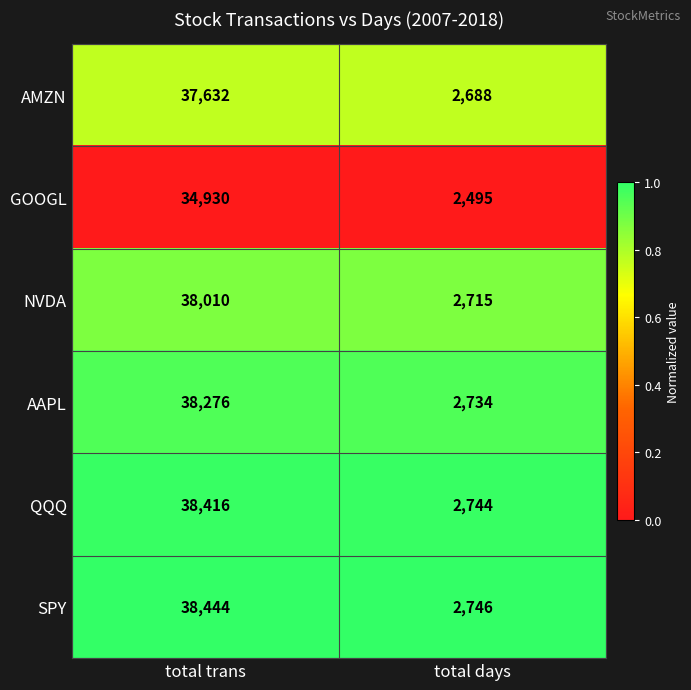

Which series has the largest total across all categories?

SPY